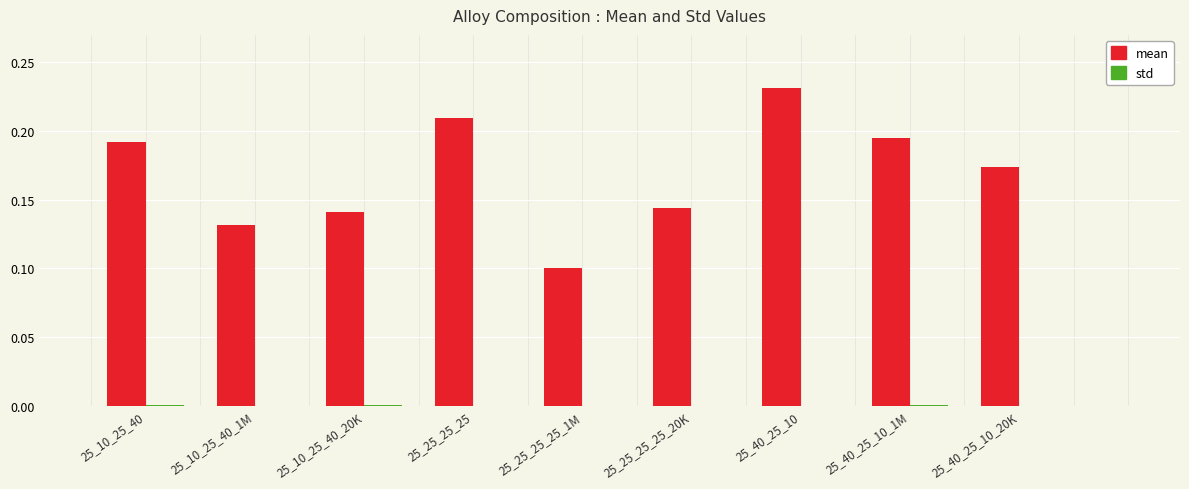

Between 25_25_25_25 and 25_25_25_25_1M, which series saw the biggest shift?

mean